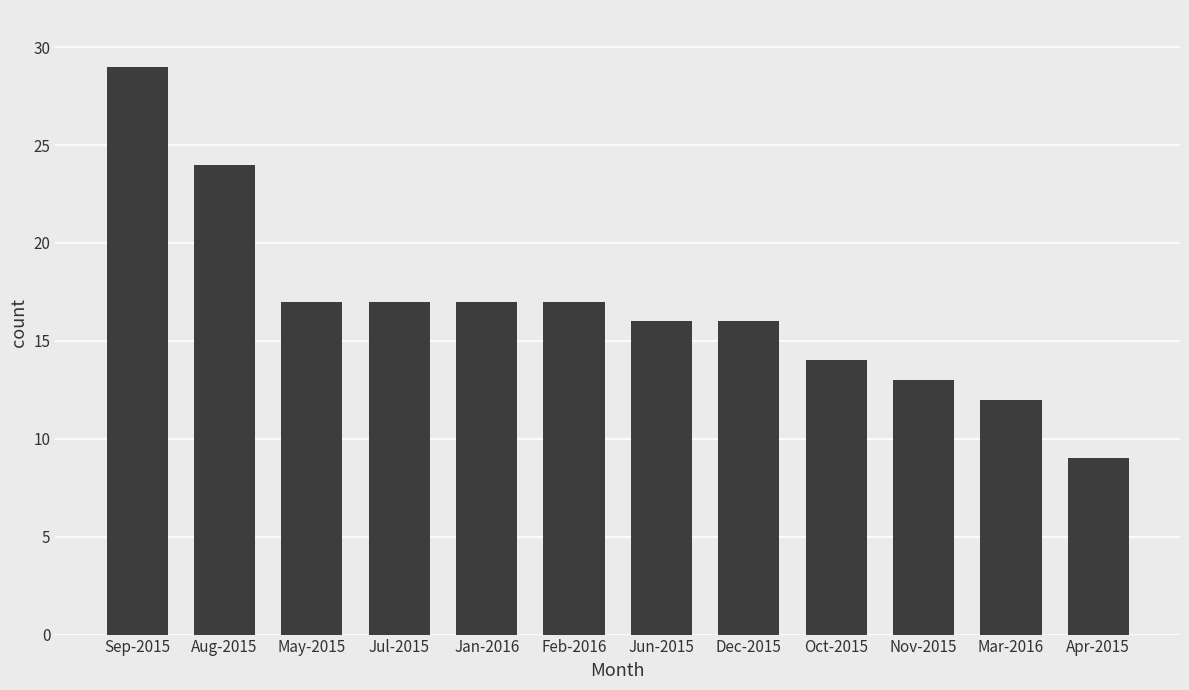

What is the difference between the values at Jul-2015 and Apr-2015?

8